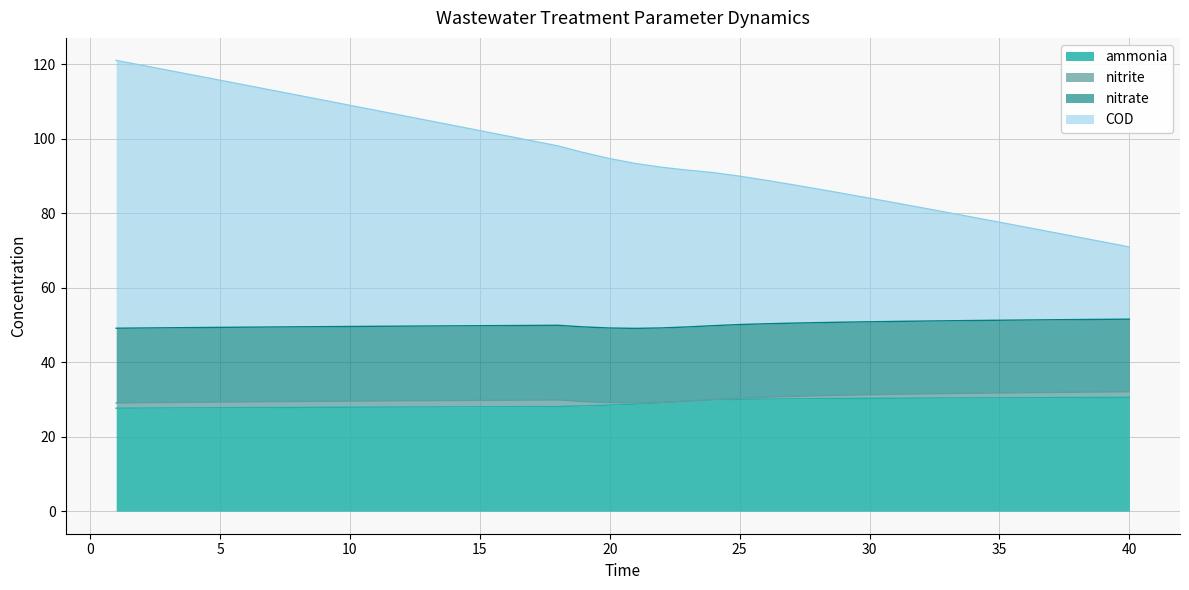

What is the maximum value for ammonia?

30.5